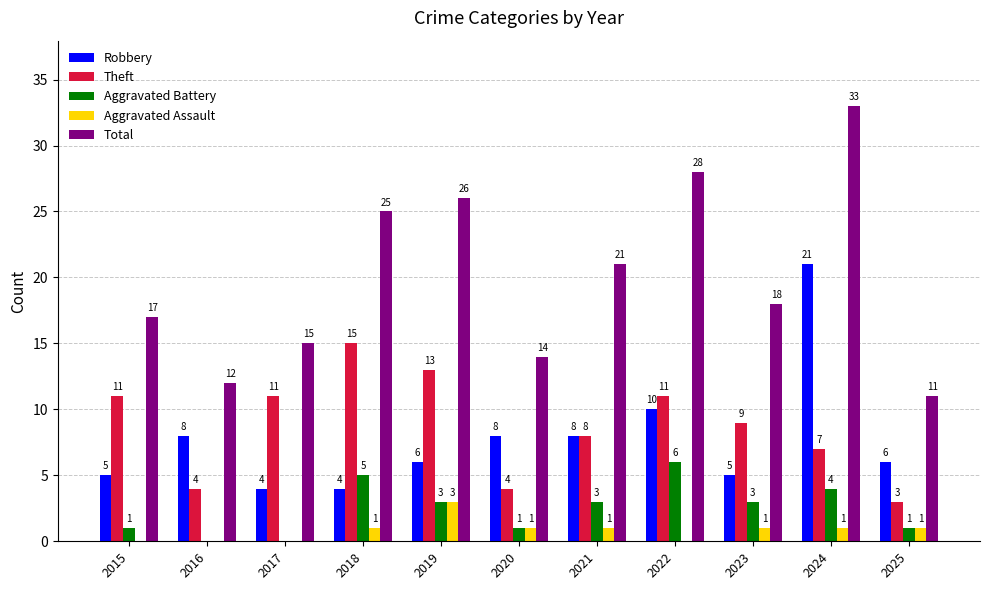

Is it true that Aggravated Battery equals 4 at 2024?

True